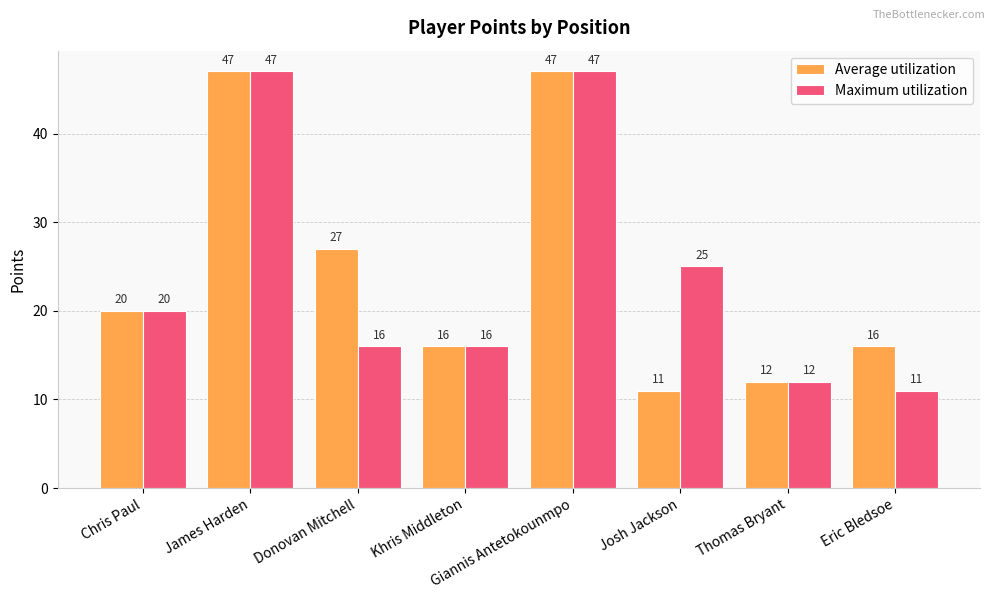

Reading left to right, transcribe all the data shown in this chart.

Average utilization: Chris Paul=20	James Harden=47	Donovan Mitchell=27	Khris Middleton=16	Giannis Antetokounmpo=47	Josh Jackson=11	Thomas Bryant=12	Eric Bledsoe=16
Maximum utilization: Chris Paul=20	James Harden=47	Donovan Mitchell=16	Khris Middleton=16	Giannis Antetokounmpo=47	Josh Jackson=25	Thomas Bryant=12	Eric Bledsoe=11